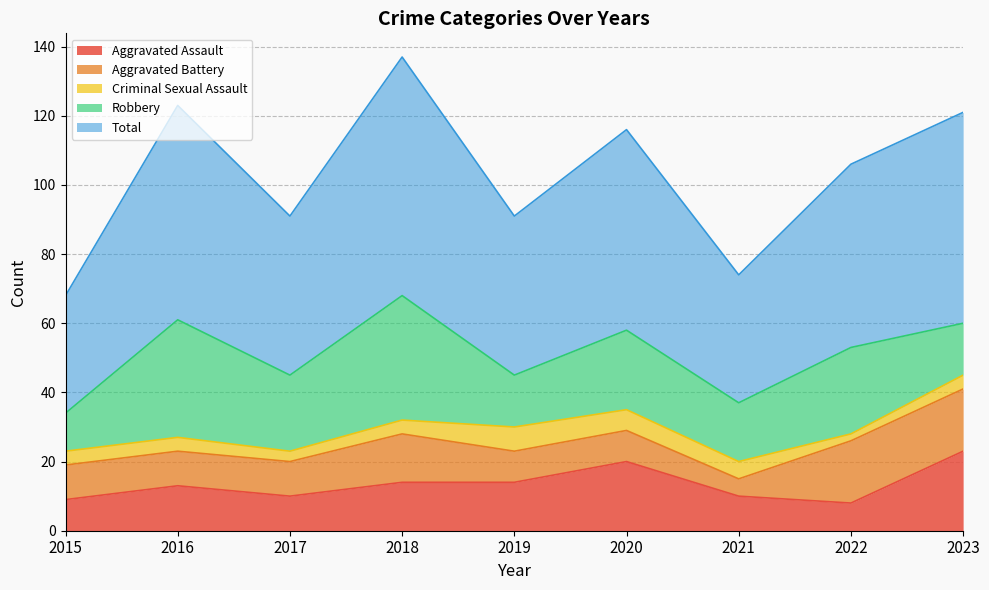

True or false: Robbery has a value of 17 at 2021.

True